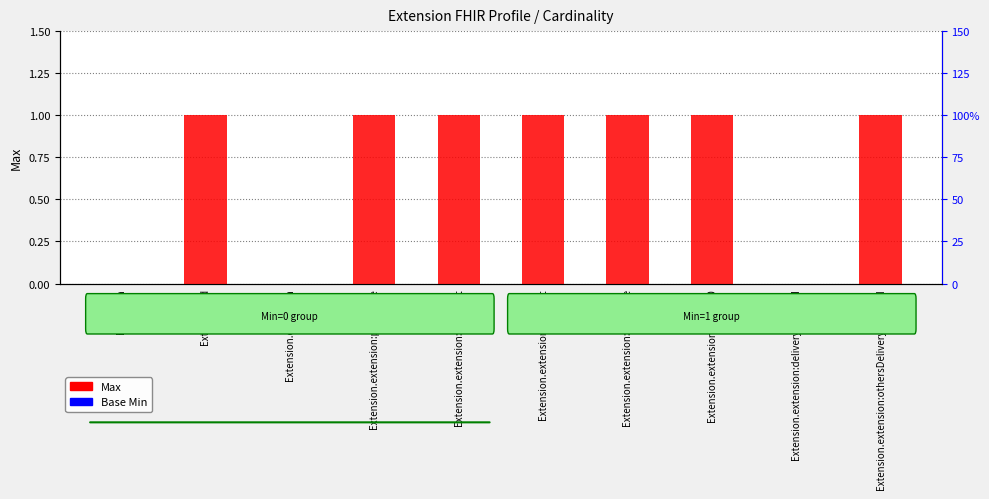

What is the total value across all series at Extension.extension:othersDeliveryIncluded?

1